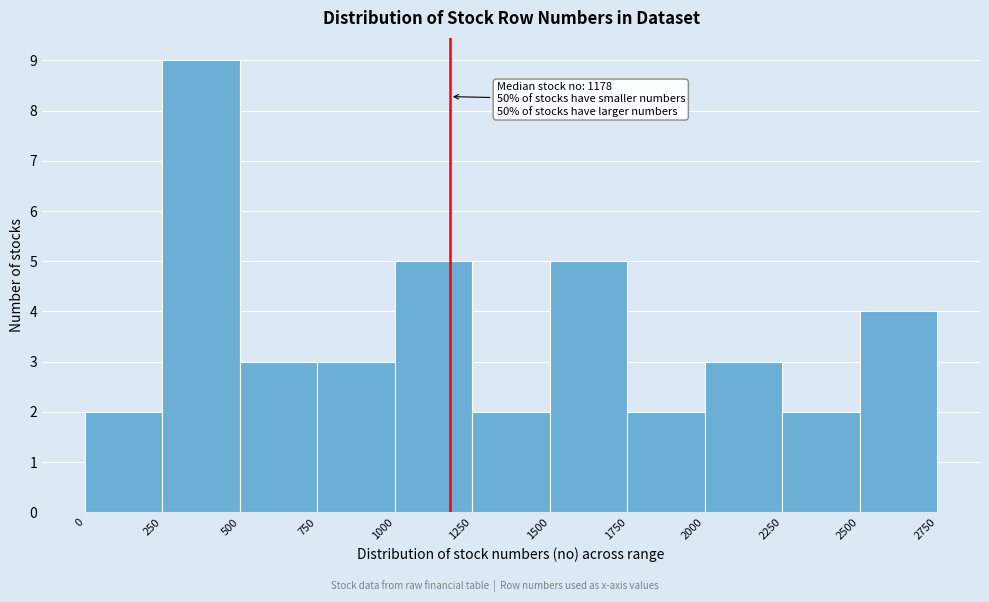

Which range on the x-axis has the tallest bar?

250 to 500